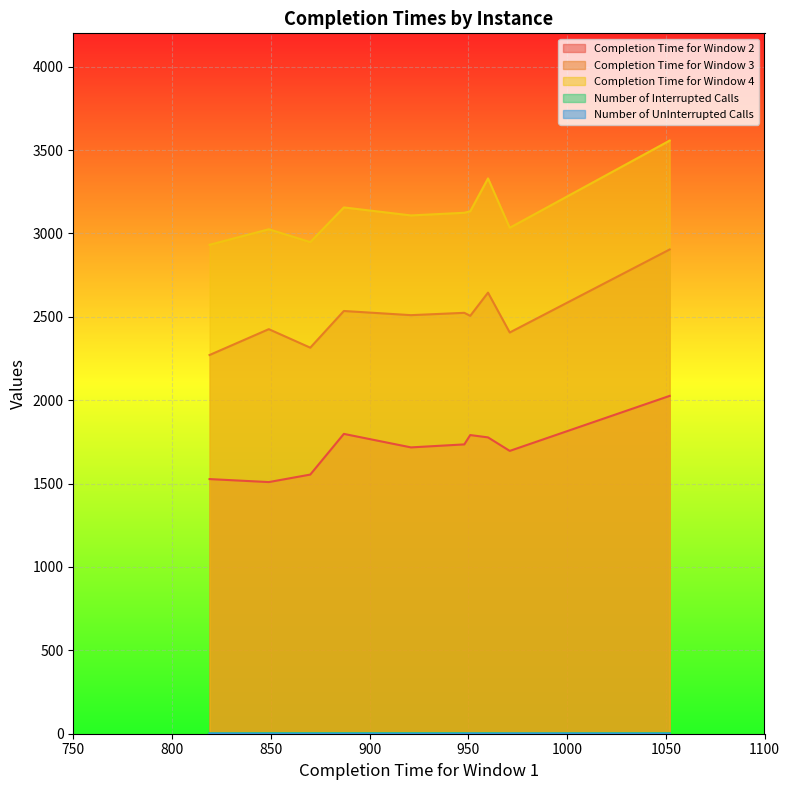

Reading right to left, list all the values displayed in this chart.

Completion Time for Window 2: TA60=1798	TA59=1527	TA58=1777	TA57=2026	TA56=1791	TA55=1509	TA54=1696	TA53=1554	TA52=1717	TA51=1735
Completion Time for Window 3: TA60=2535	TA59=2271	TA58=2645	TA57=2904	TA56=2506	TA55=2426	TA54=2406	TA53=2315	TA52=2510	TA51=2524
Completion Time for Window 4: TA60=3156	TA59=2932	TA58=3330	TA57=3557	TA56=3133	TA55=3025	TA54=3034	TA53=2948	TA52=3108	TA51=3124
Number of Interrupted Calls: TA60=4	TA59=3	TA58=4	TA57=4	TA56=3	TA55=4	TA54=3	TA53=4	TA52=4	TA51=4
Number of UnInterrupted Calls: TA60=0	TA59=1	TA58=0	TA57=0	TA56=1	TA55=0	TA54=1	TA53=0	TA52=0	TA51=0